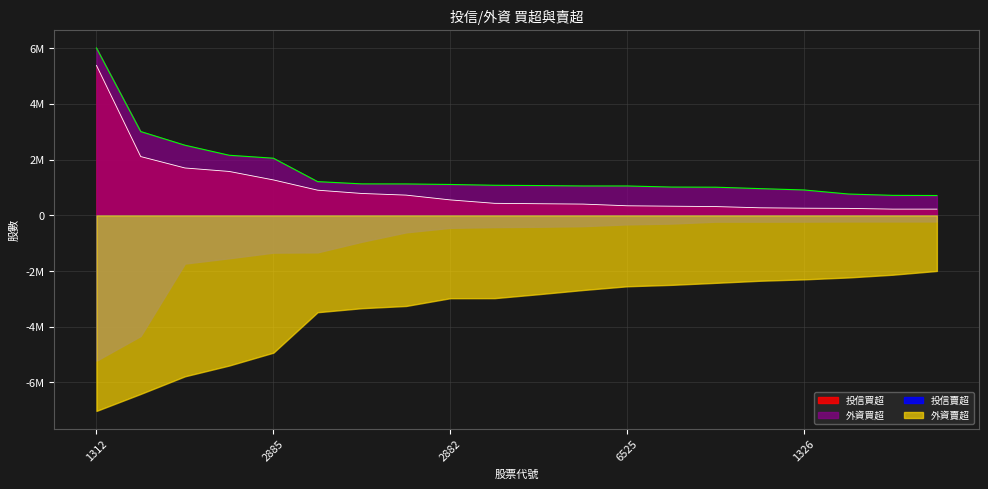

What are all the series names shown in the legend?

投信買超, 外資買超, 投信賣超, 外資賣超